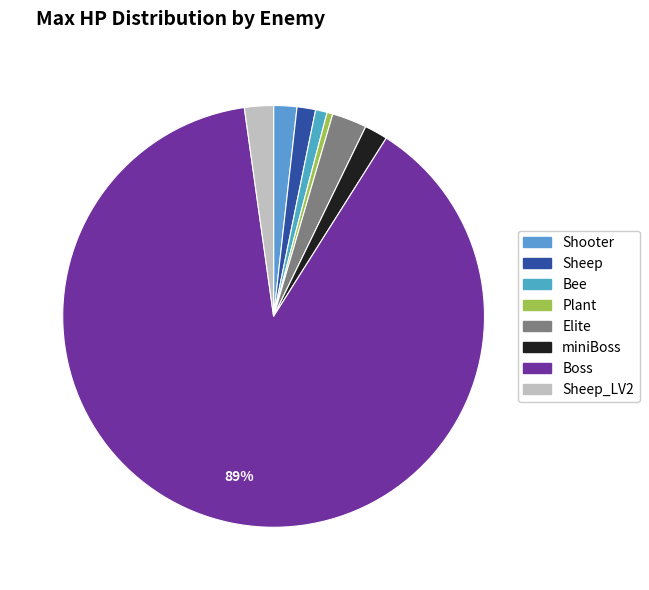

How many segments does this pie chart have?

8